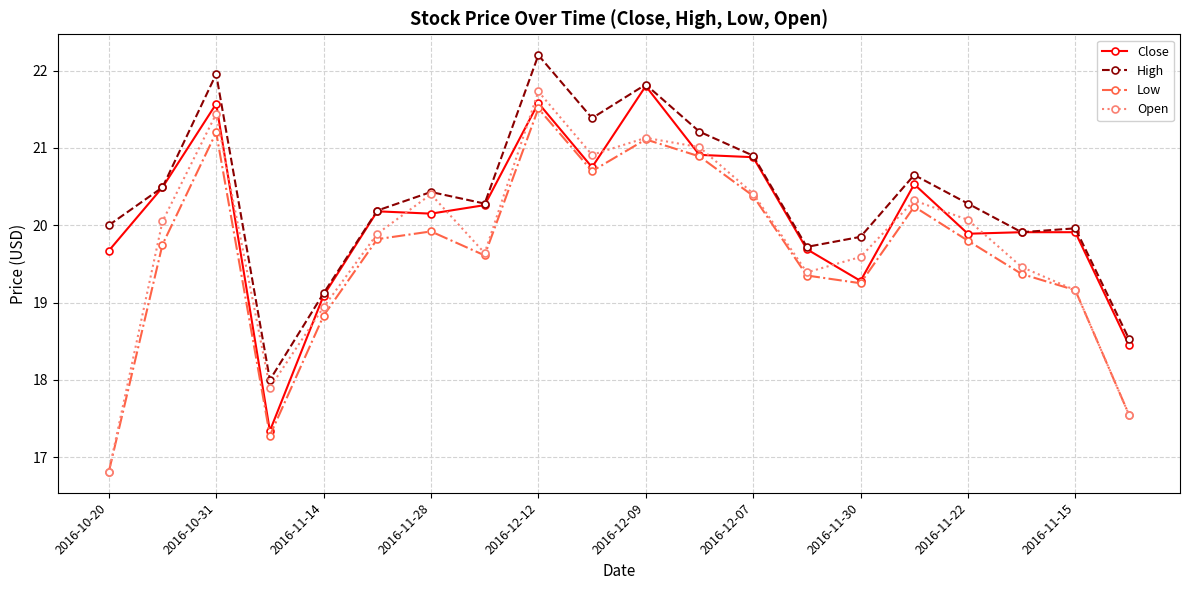

True or false: Low and High intersect in this chart.

False